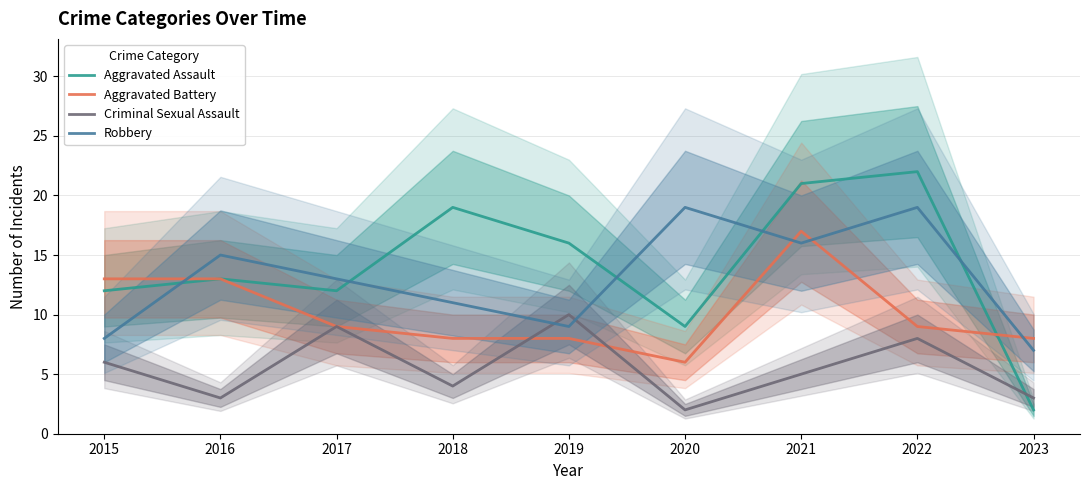

What is the spread (max minus min) of values at 2016?

12